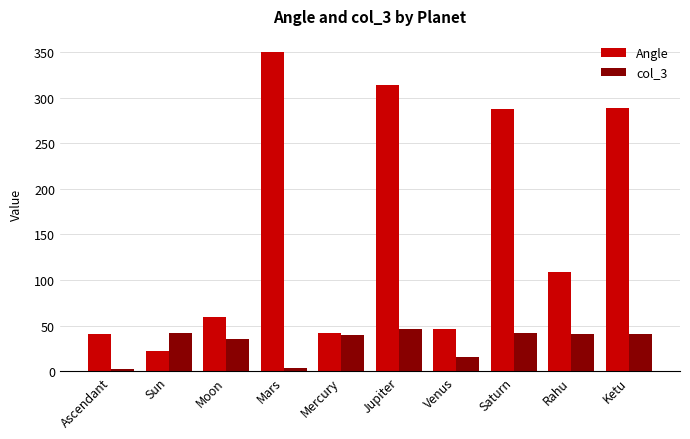

What is the label of the 8th bar from the right?

Moon